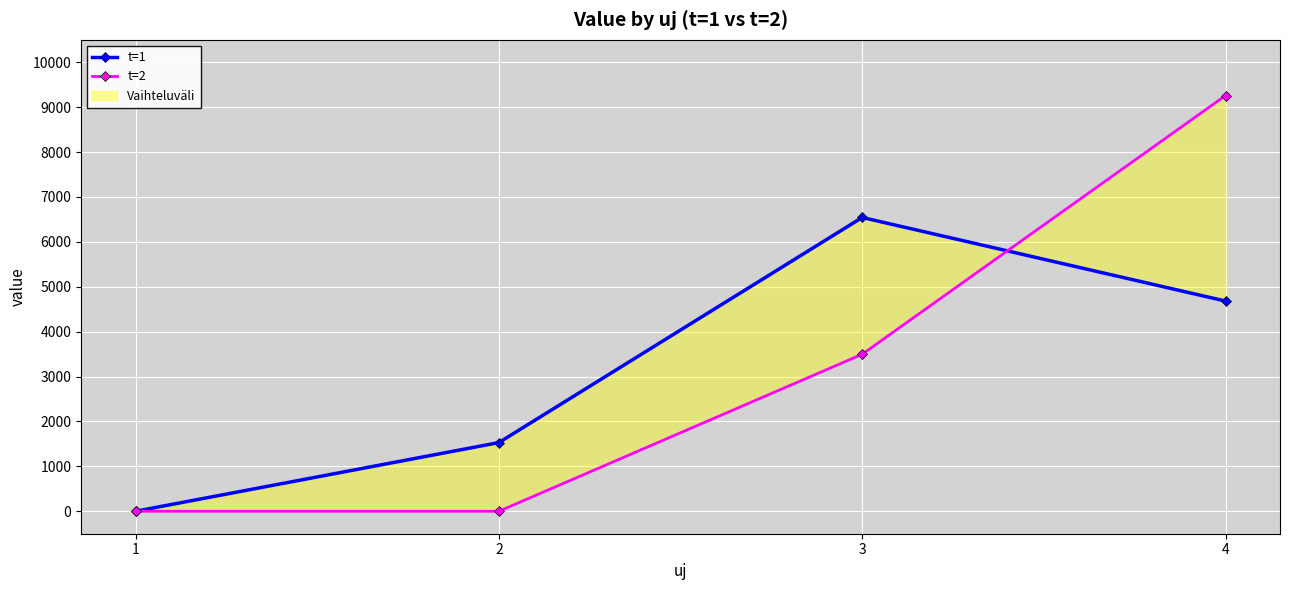

Which series has the largest range (max minus min)?

t=2